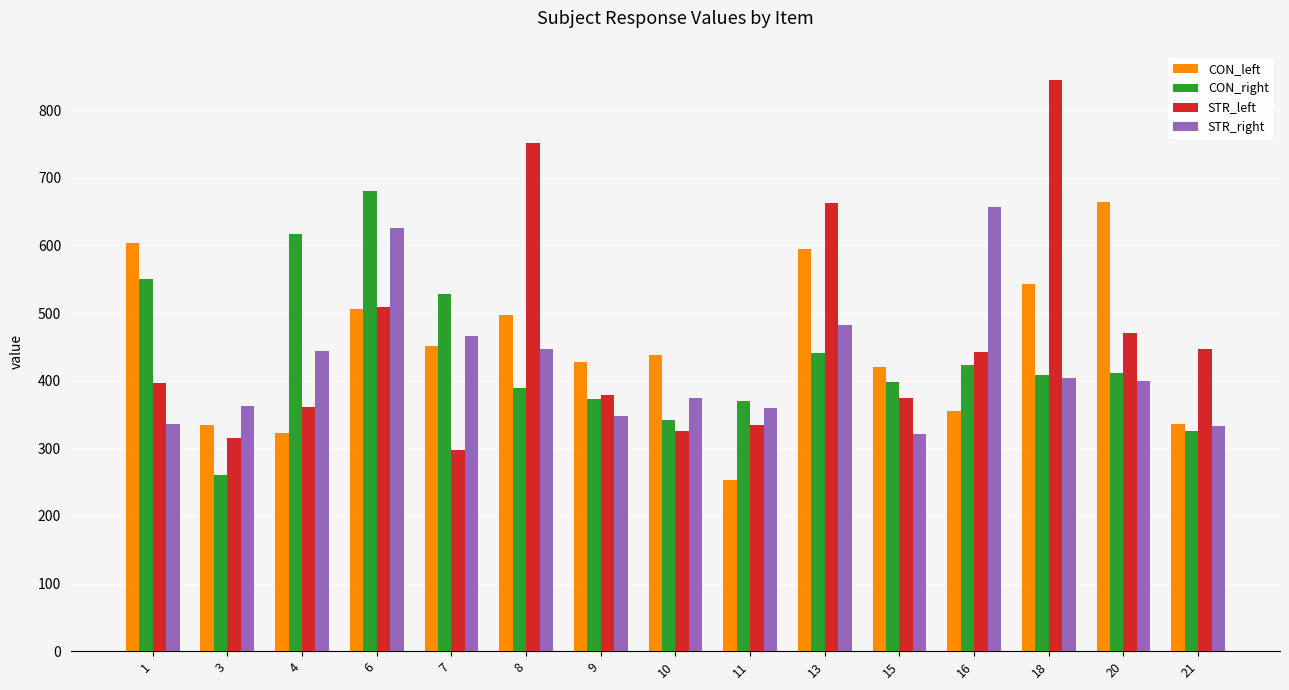

Read the STR_left value at 20.

471.0